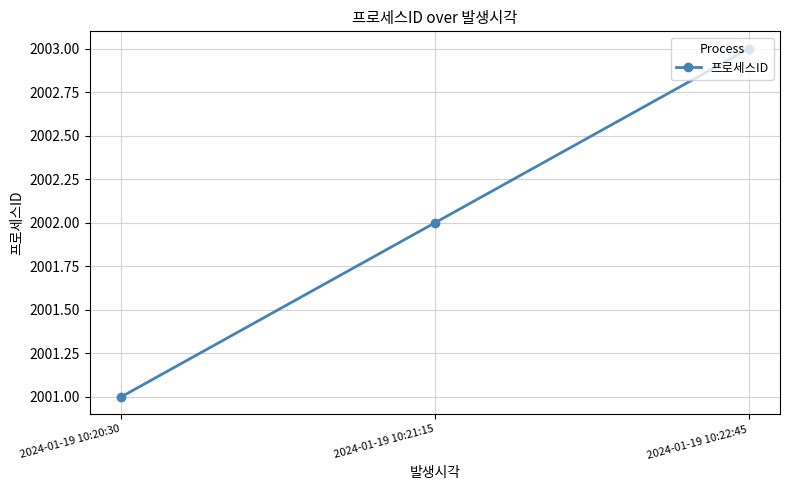

The chart shows a value of 3256 at 2024-01-19 10:22:45. True or false?

False